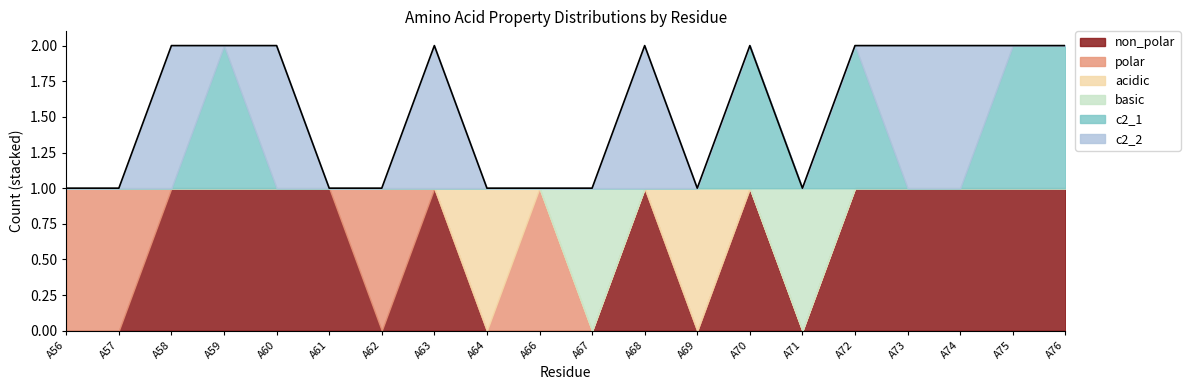

At which label does c2_2 reach its minimum?

A56